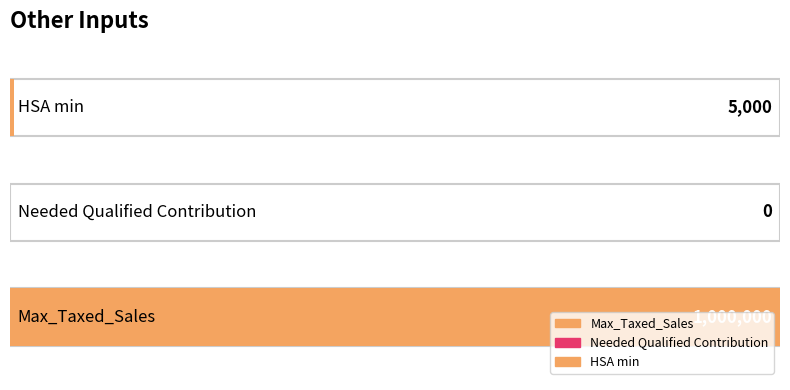

True or false: the data shows 5000 at HSA min.

True